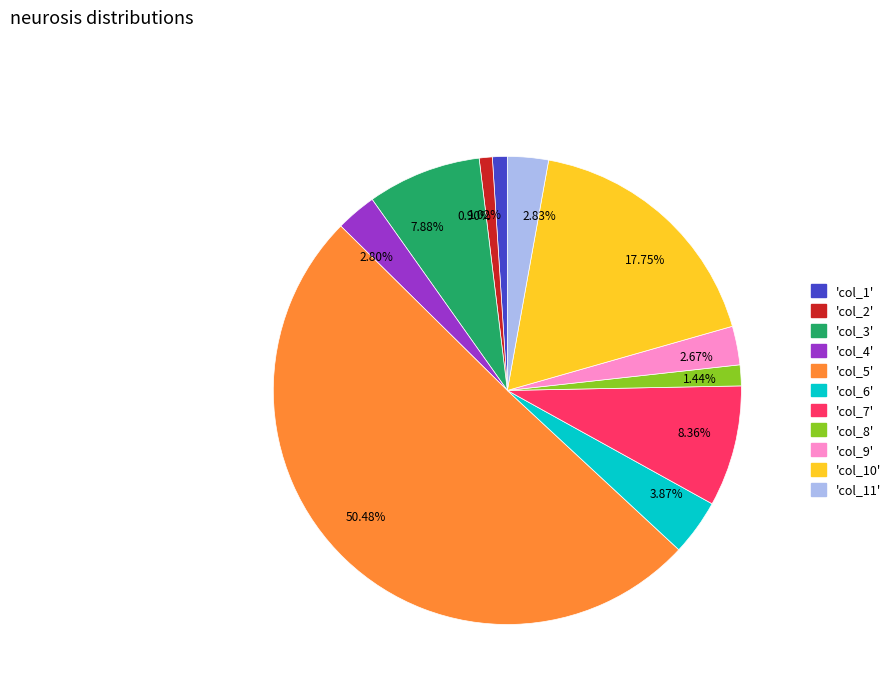

Which category has the biggest portion of the pie?

50.48%